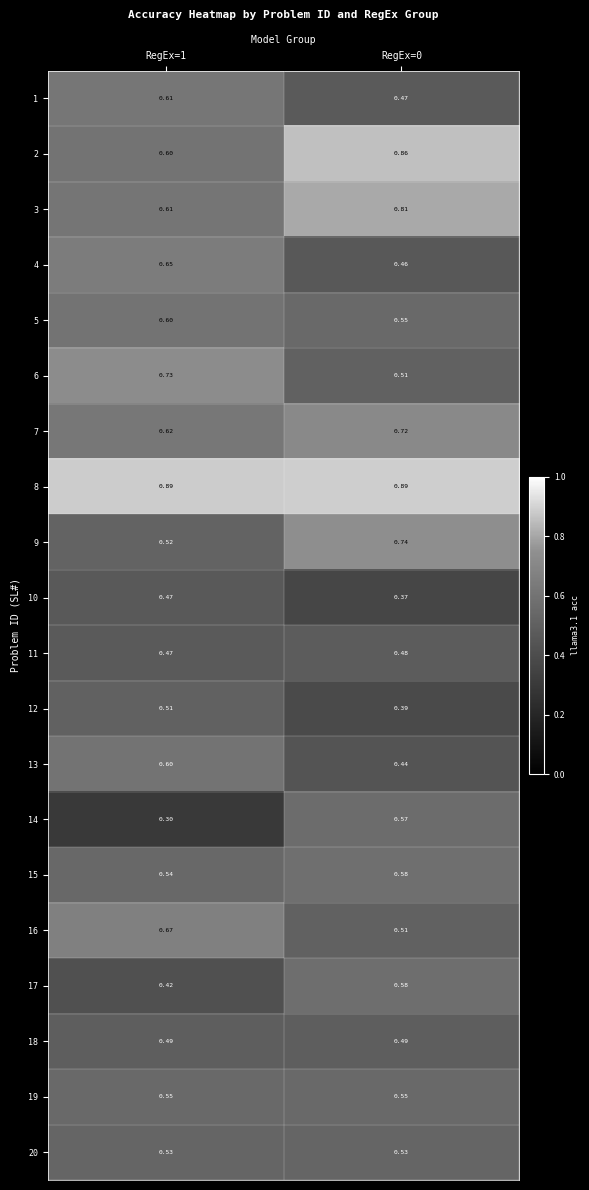

Is the value of 17 at RegEx=1 greater than the value of 4 at RegEx=0?

No